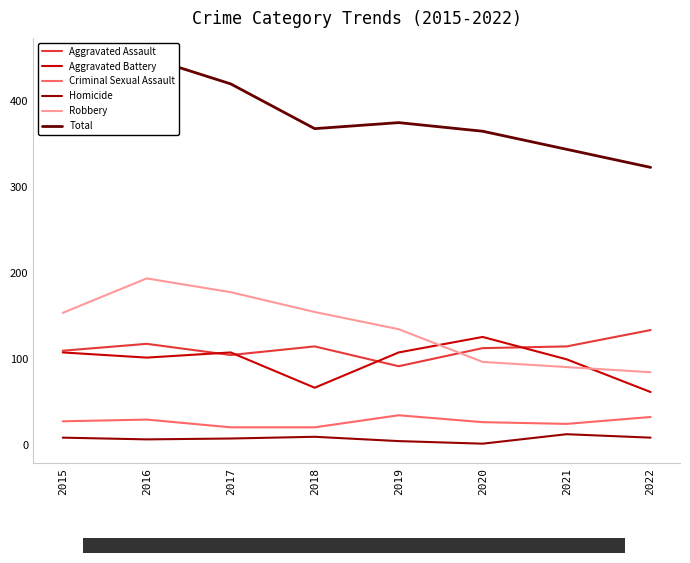

What are all the series names shown in the legend?

Aggravated Assault, Aggravated Battery, Criminal Sexual Assault, Homicide, Robbery, Total